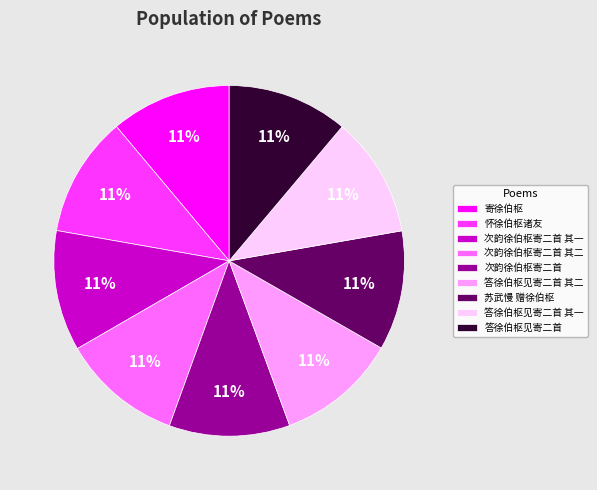

To the nearest percent, what portion does 寄徐伯枢 represent?

11%